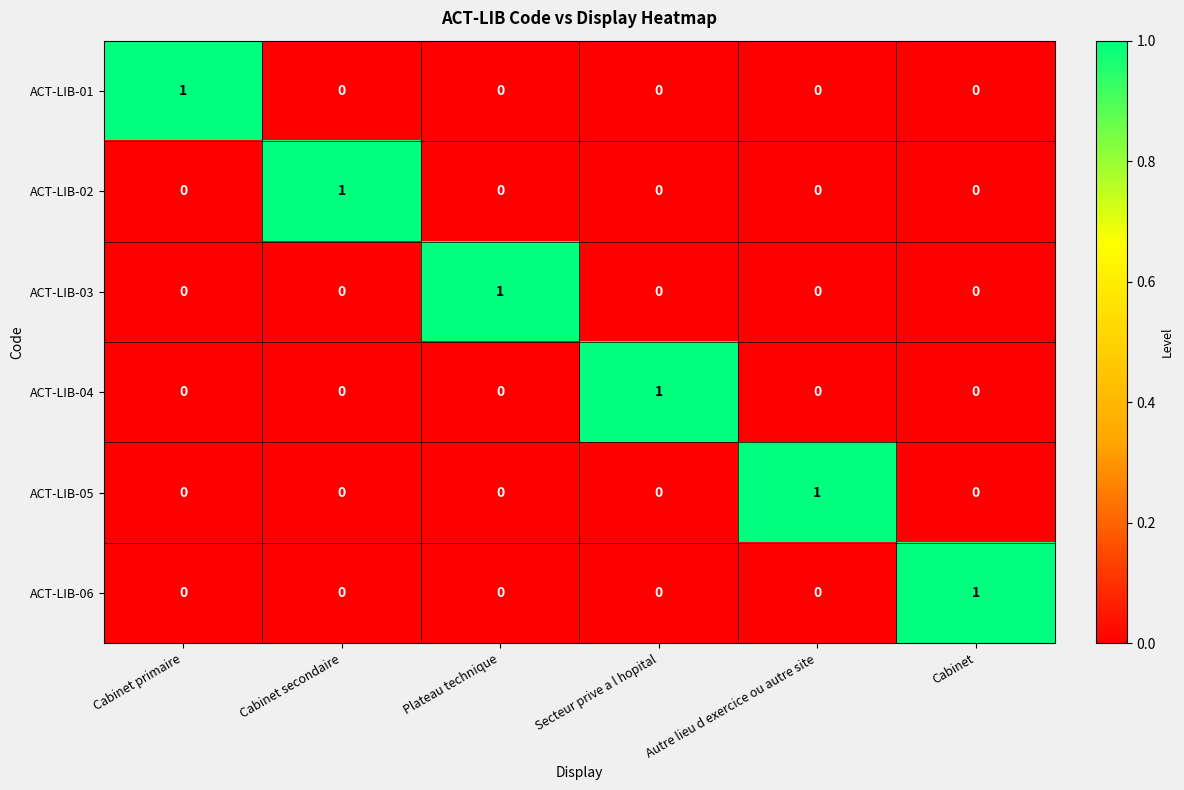

At how many categories does at least one series exceed 0?

6